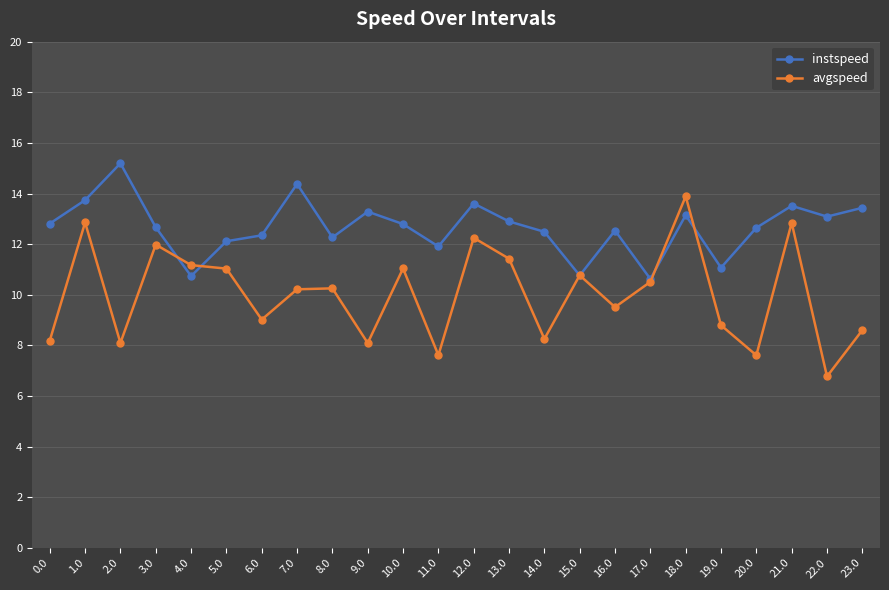

What is the difference between the maximum and second lowest values in the instspeed series?

4.5